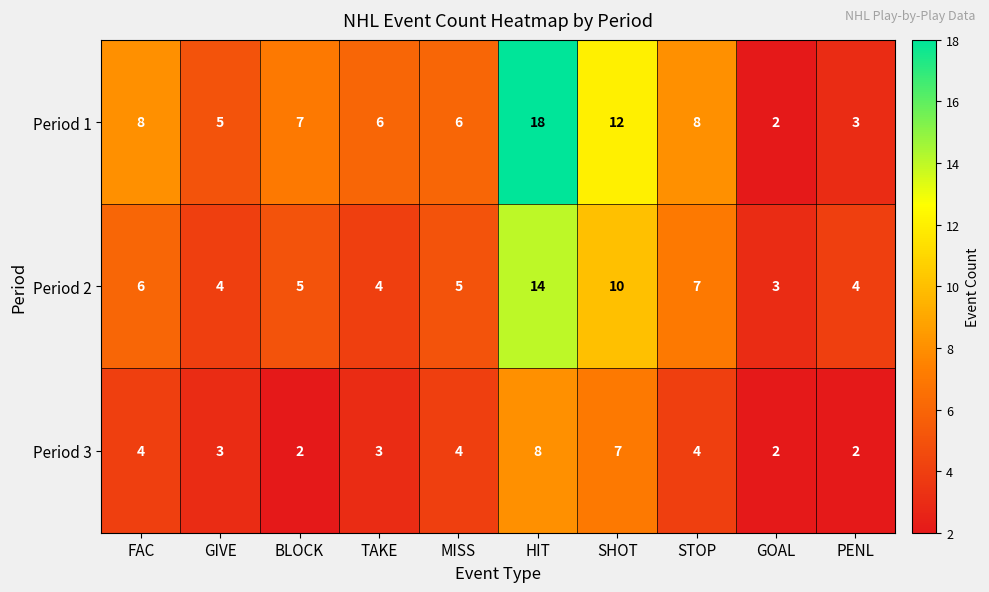

Where is Period 2 nearest to the value 8?

STOP